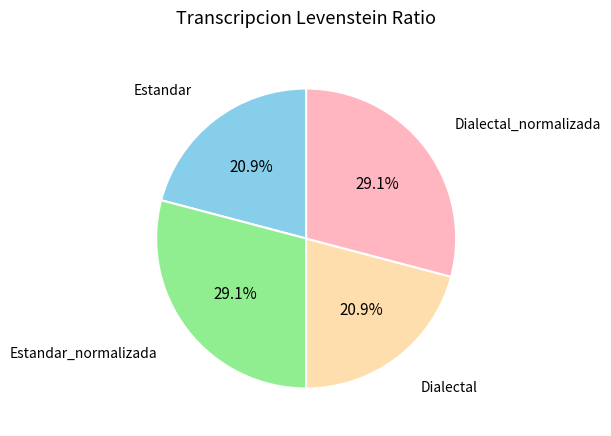

Is there any slice that represents more than half of the pie?

No